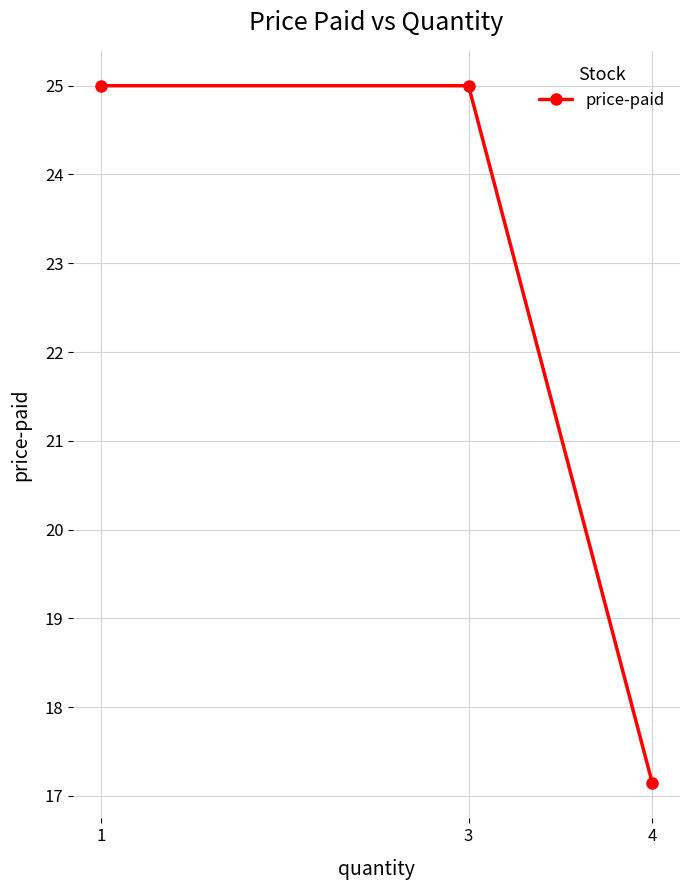

What is the value of the 3rd point from the left?

17.1